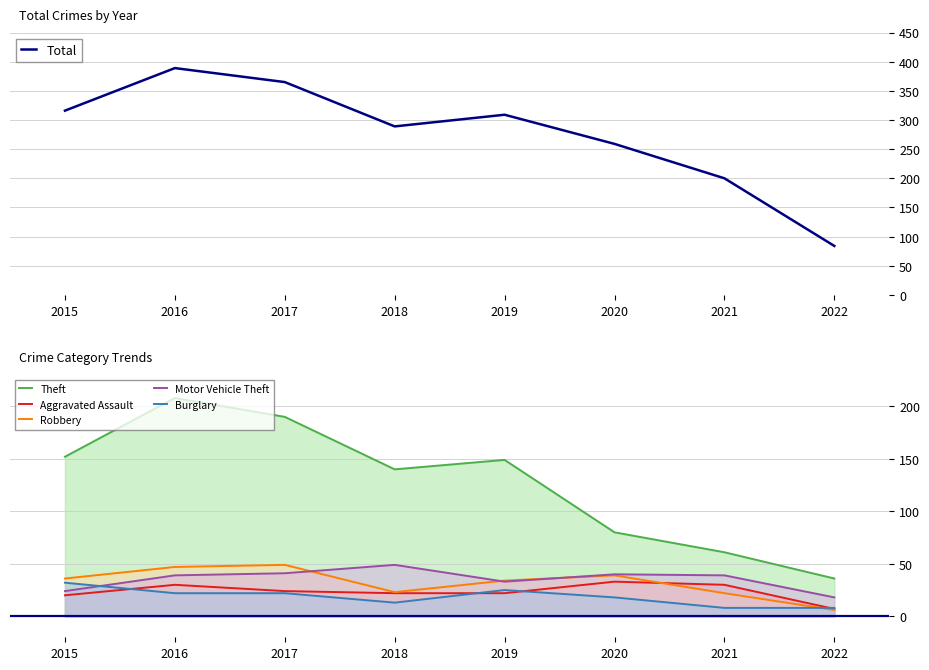

Reading left to right, what are all the values shown in this chart?

Total: 316	389	365	289	309	259	200	84
Theft: 152	208	190	140	149	80	61	36
Aggravated Assault: 20	30	24	22	22	33	30	7
Robbery: 36	47	49	23	34	39	22	6
Motor Vehicle Theft: 24	39	41	49	33	40	39	18
Burglary: 32	22	22	13	25	18	8	8